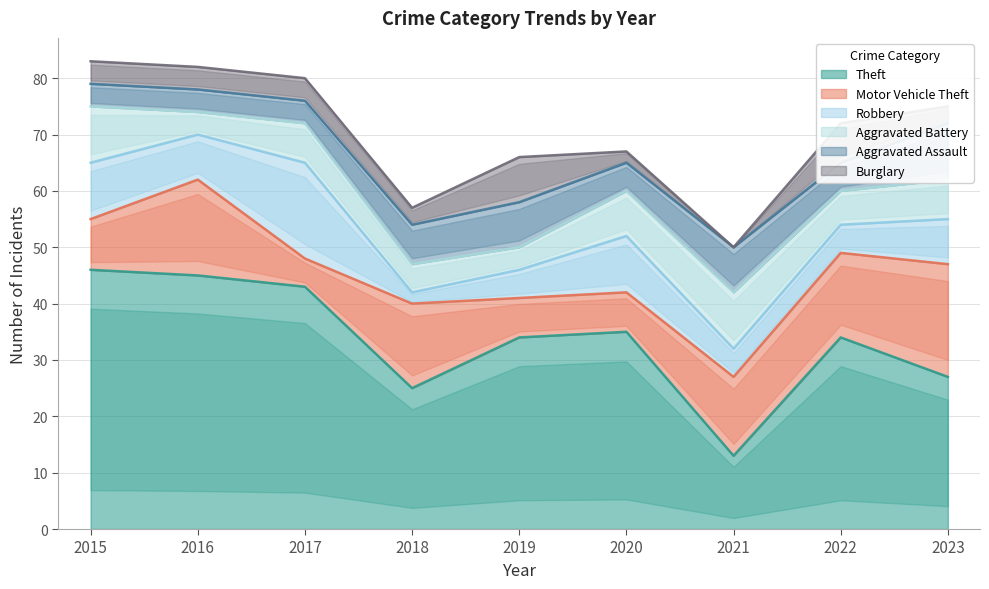

Is the value of Theft at 2018 greater than the value of Aggravated Battery at 2022?

Yes